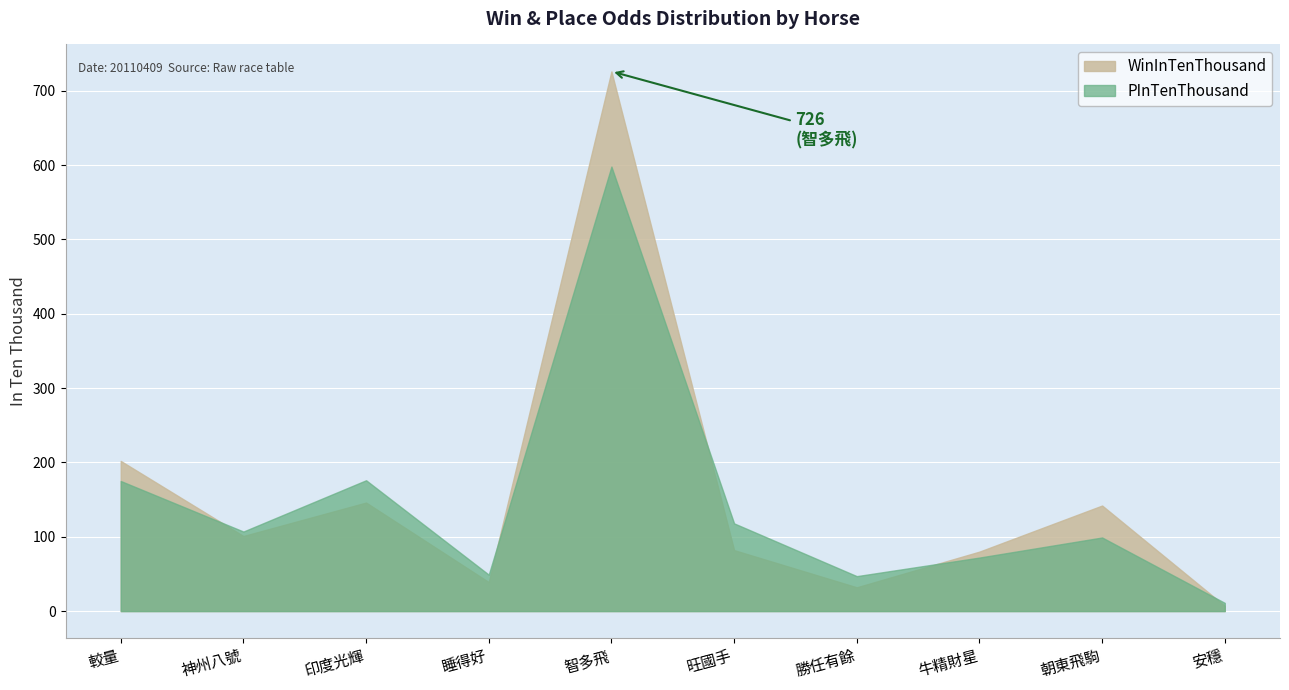

Where does the PInTenThousand series first go above 107?

較量